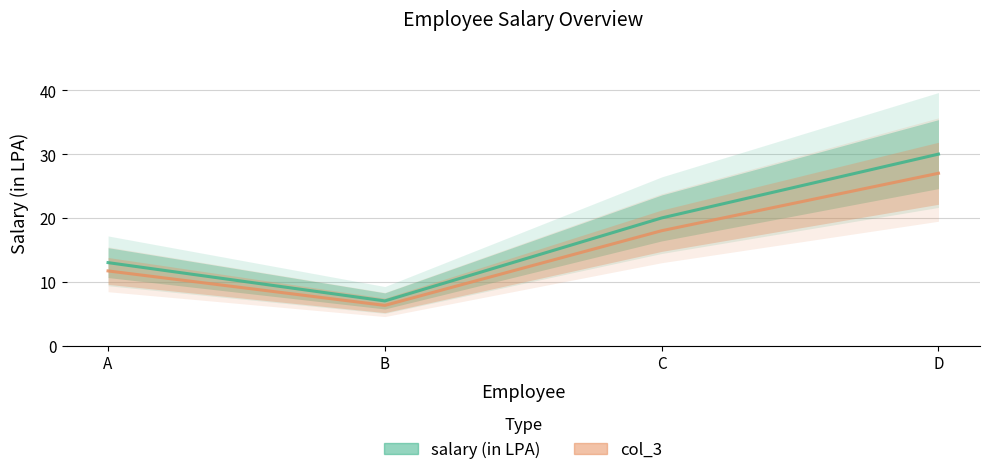

Is it true that col_3 equals 2.6 at B?

False